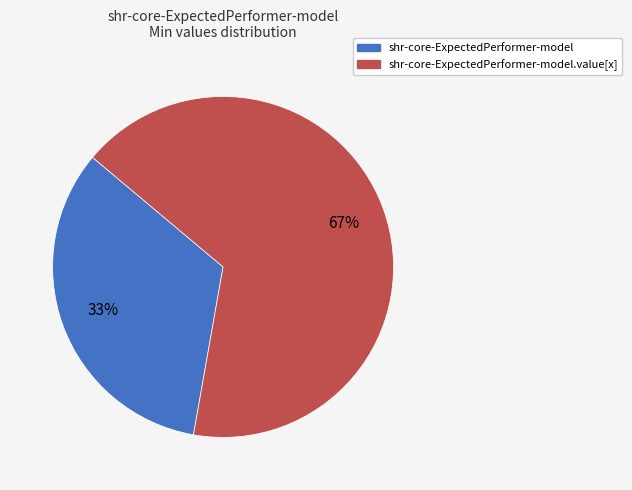

Count the number of slices in the pie.

2